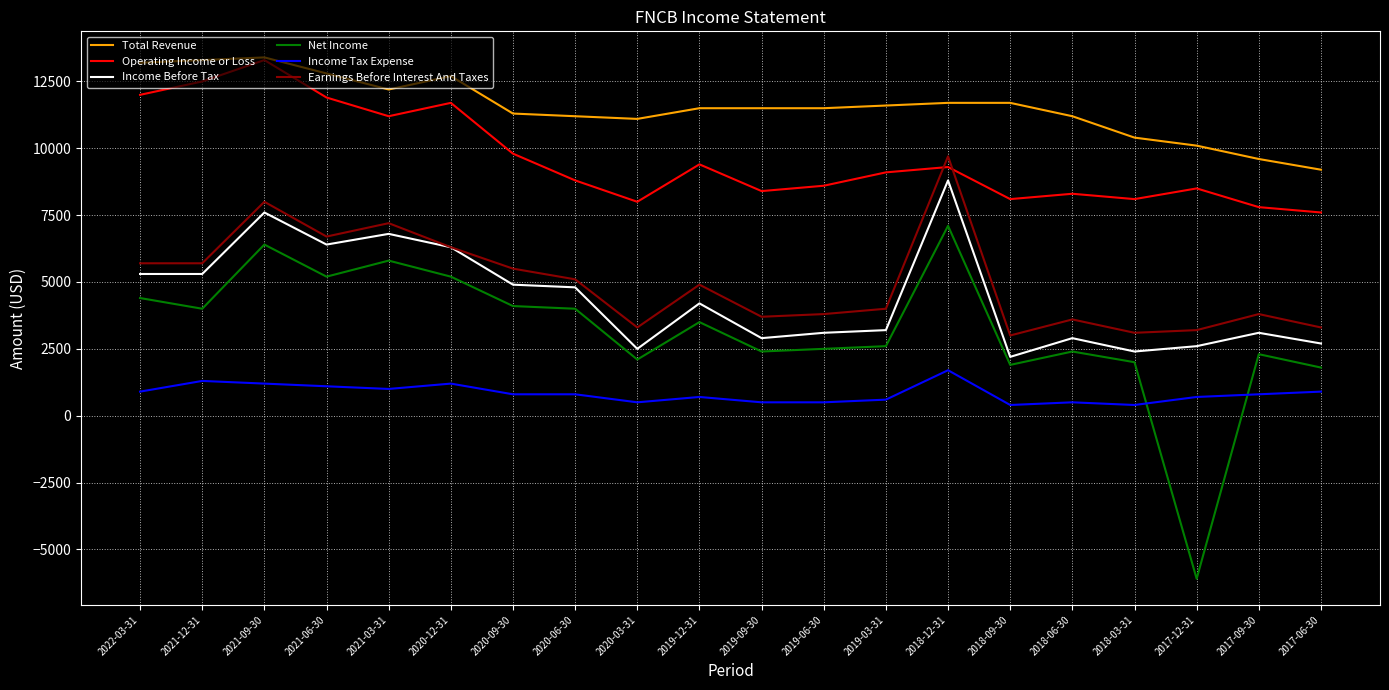

What is the difference between the highest and lowest values at 2021-09-30?

12200